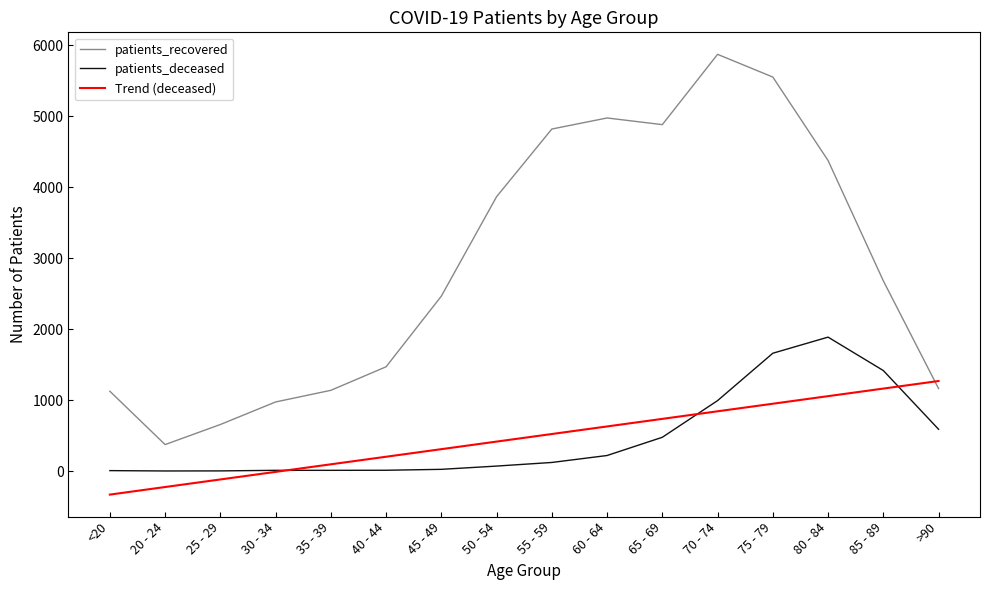

What are all the series names shown in the legend?

patients_recovered, patients_deceased, Trend (deceased)